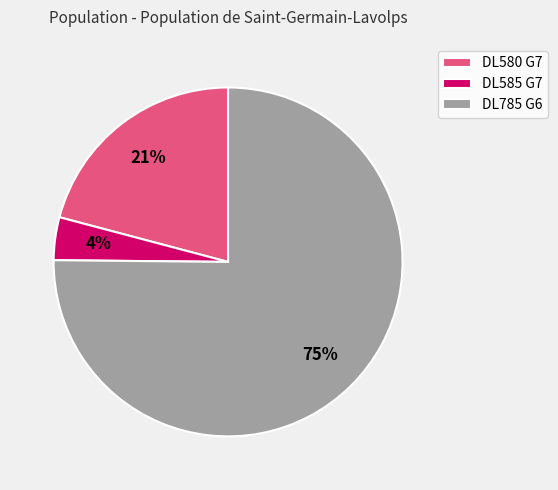

How many segments does this pie chart have?

3